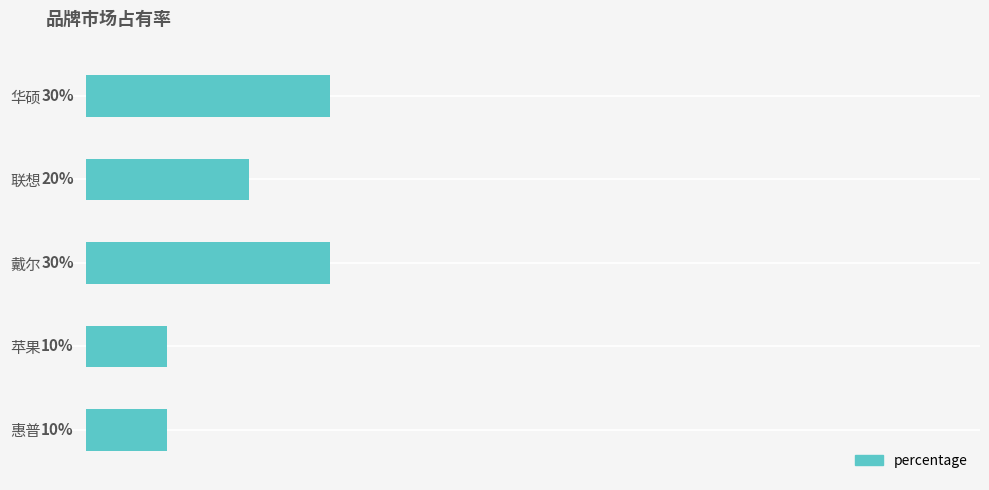

At which label is the value closest to 20?

联想